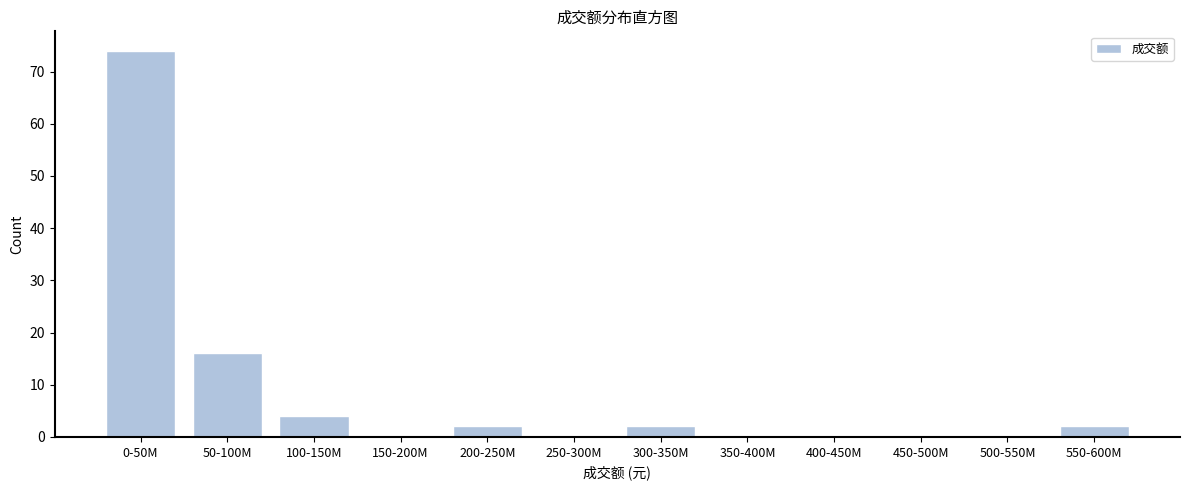

Reading right to left, what are all the values shown in this chart?

550-600M=2	500-550M=0	450-500M=0	400-450M=0	350-400M=0	300-350M=2	250-300M=0	200-250M=2	150-200M=0	100-150M=4	50-100M=16	0-50M=74